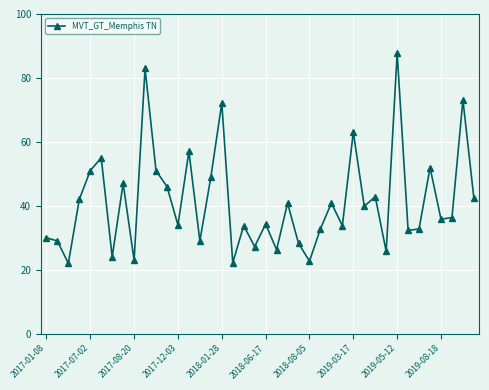

What is the average value?

41.3